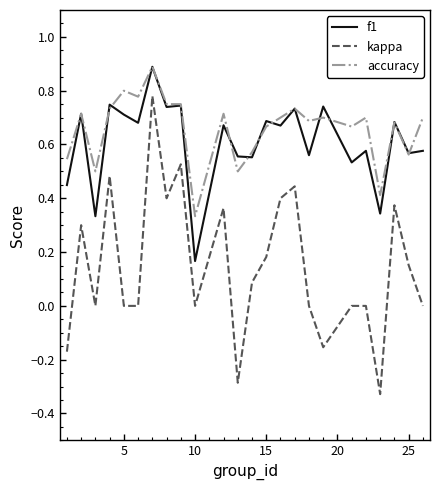

Which series has the widest spread of values?

kappa